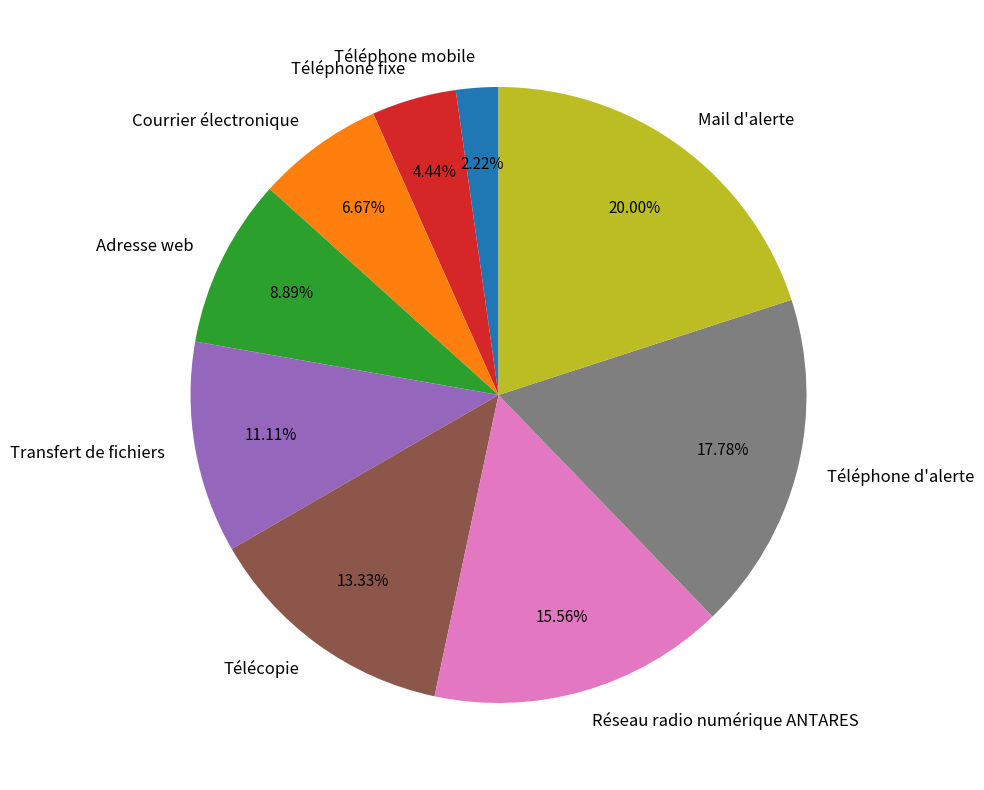

Rank the categories by value from lowest to highest.

Téléphone mobile, Téléphone fixe, Courrier électronique, Adresse web, Transfert de fichiers, Télécopie, Réseau radio numérique ANTARES, Téléphone d'alerte, Mail d'alerte